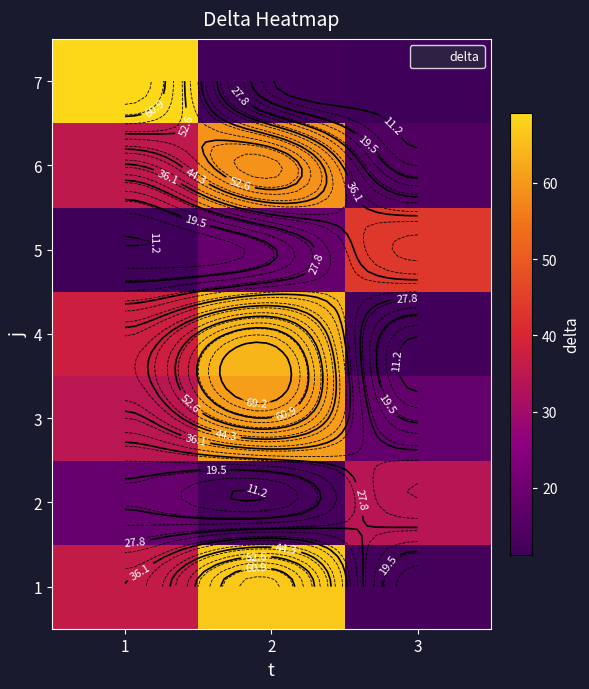

At which label is 4 closest to 38?

1